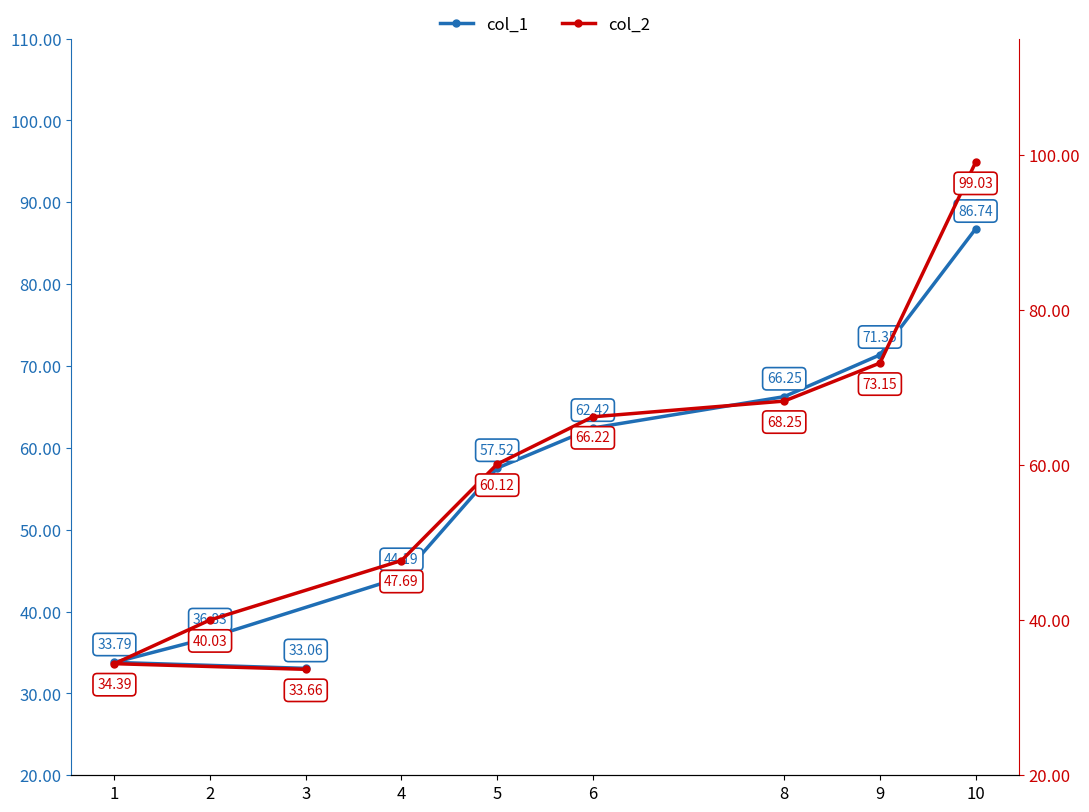

Rank the series by their average value, from highest to lowest.

col_2, col_1